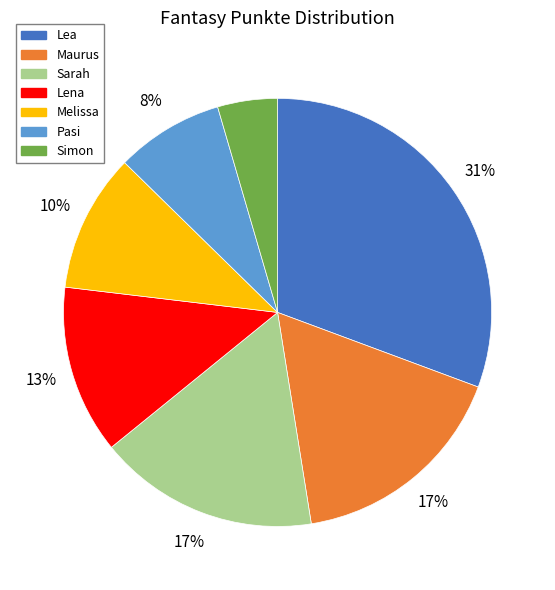

Between Melissa and Lena, which is larger?

Lena